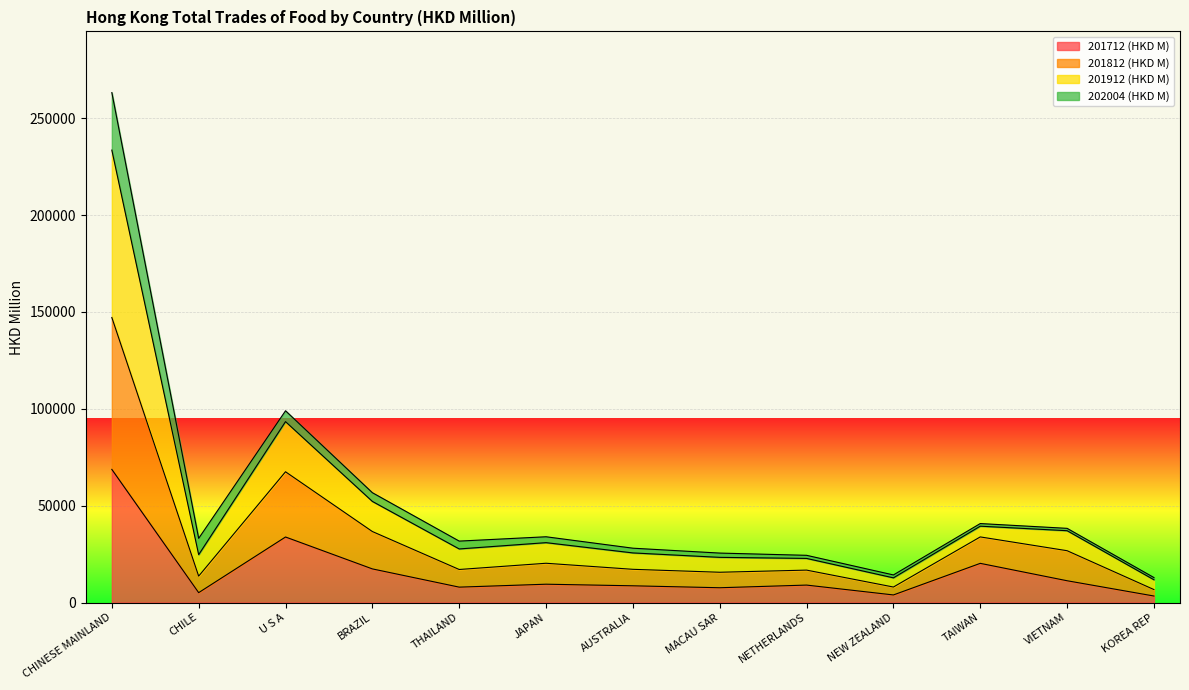

What is the maximum value shown in the chart?

263231.5